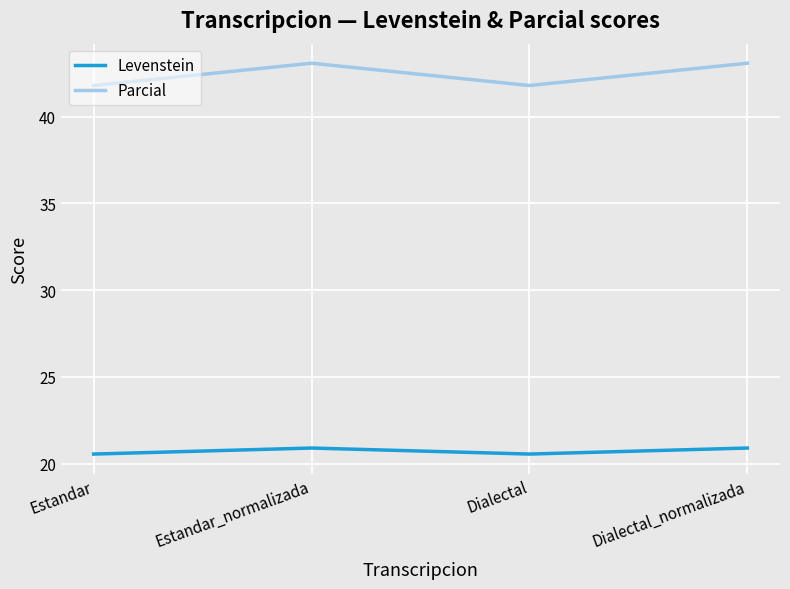

What is the minimum value for Parcial?

41.8